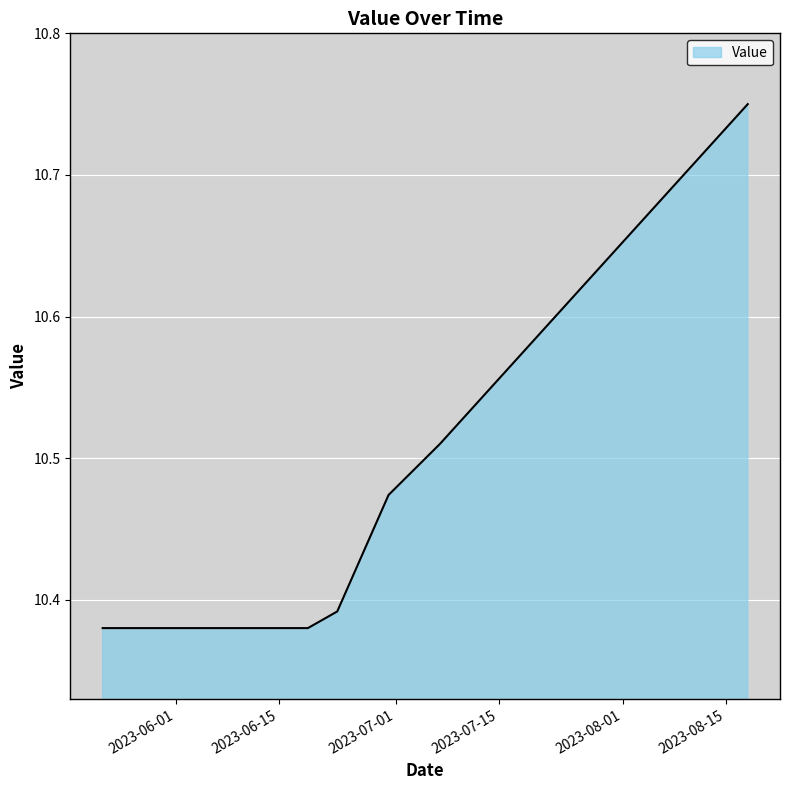

What is the difference between the maximum and minimum values?

0.4